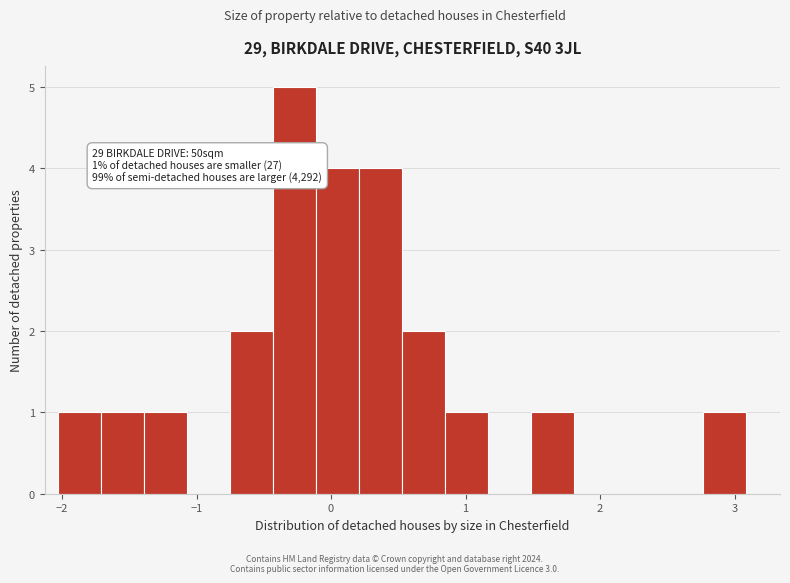

Around what value on the x-axis is the tallest bar? Give the approximate position of its centre, as read against the axis.

-0.3